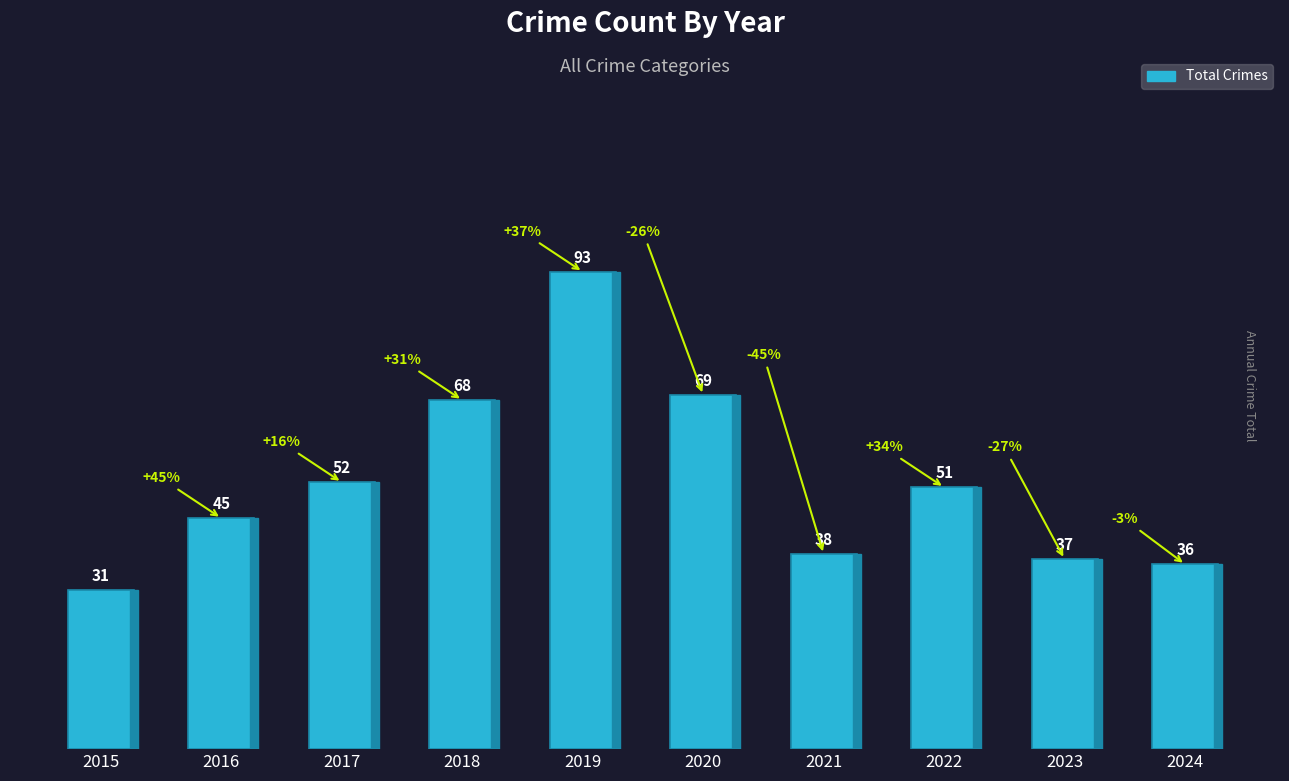

What is the difference between the values at 2020 and 2024?

33